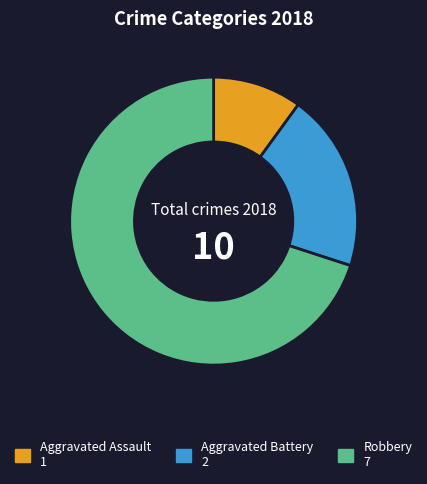

Does Aggravated Assault represent more than half of the total?

No